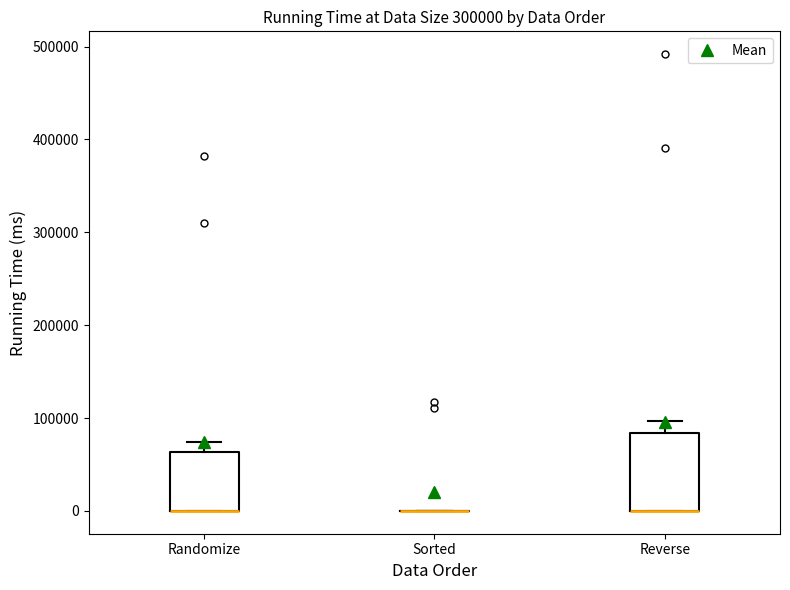

Which box is the tallest, from its lower edge to its upper edge?

Reverse